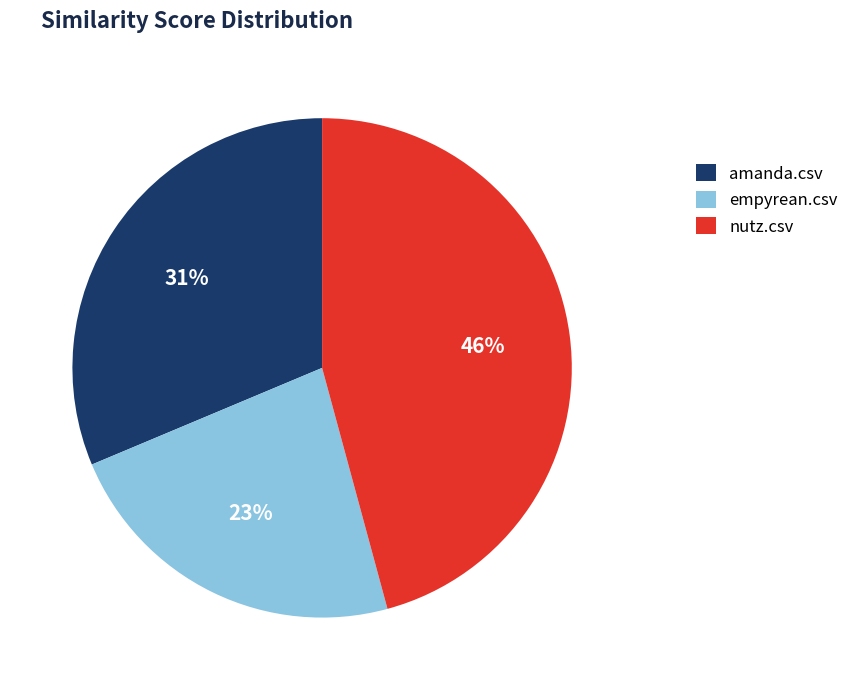

Is the sum of empyrean.csv and amanda.csv greater than half?

Yes